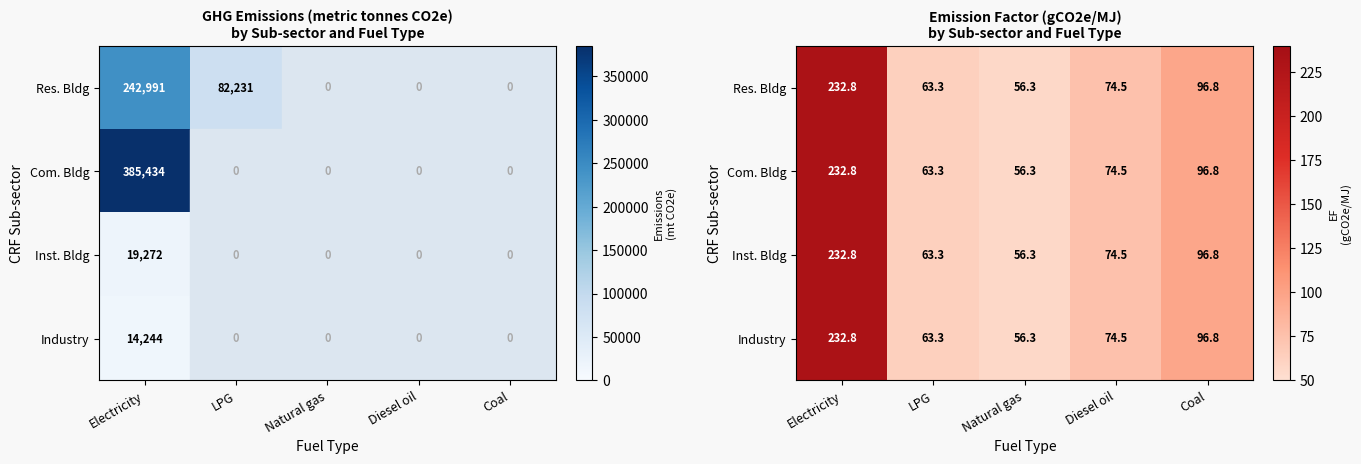

True or false: Res. Bldg has a value of 113.4 at LPG.

False